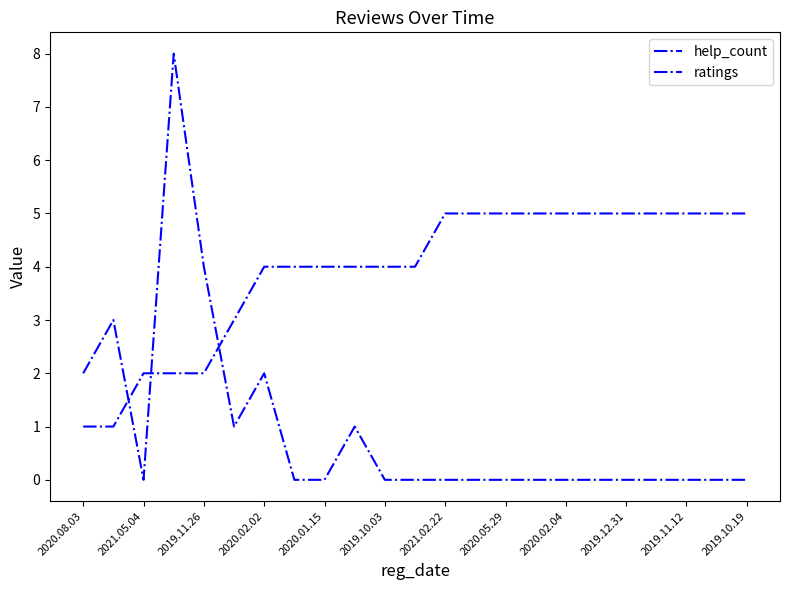

Is this an area chart (filled region under the line)?

No